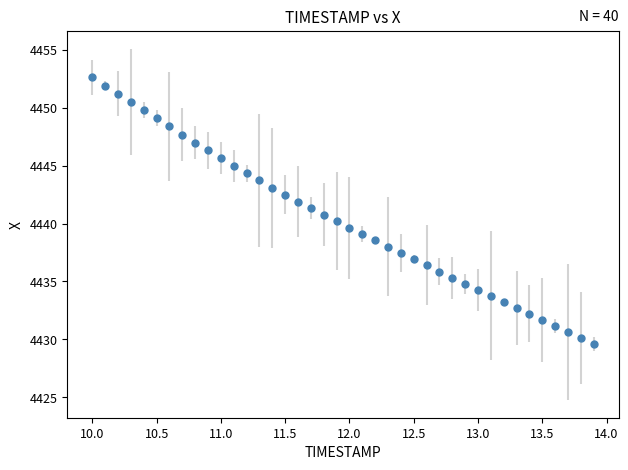

What is the range of Y values (max minus min)?

23.0